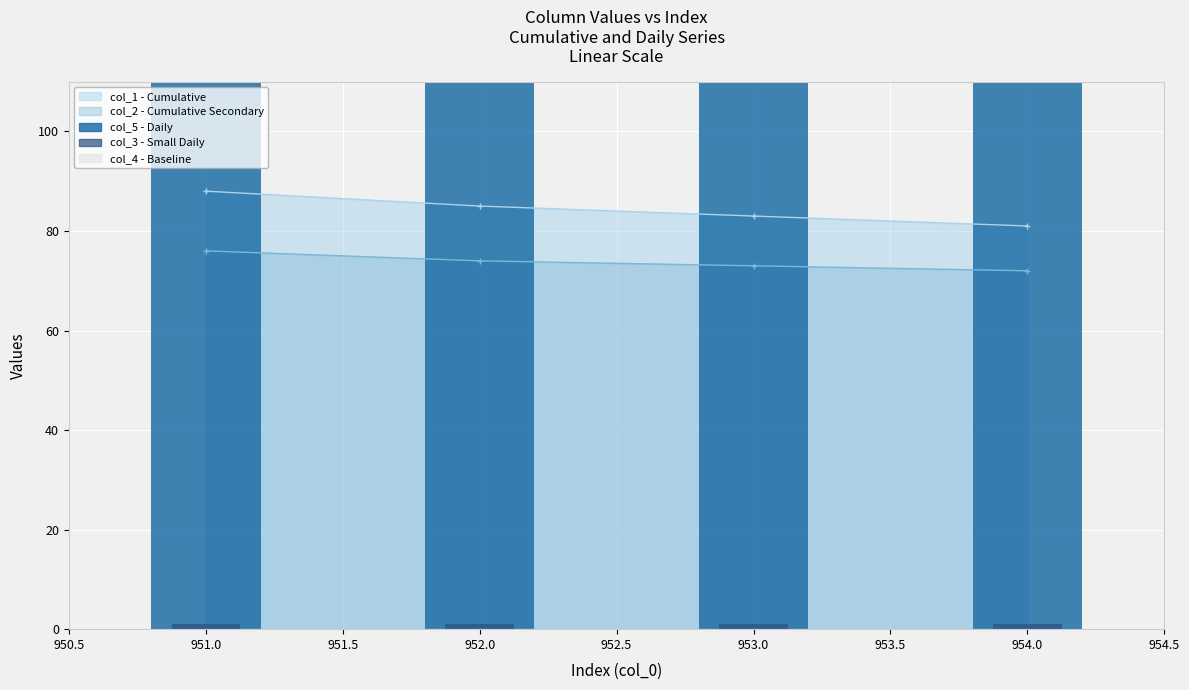

Between 951.0 and 954.0, which is larger?

954.0